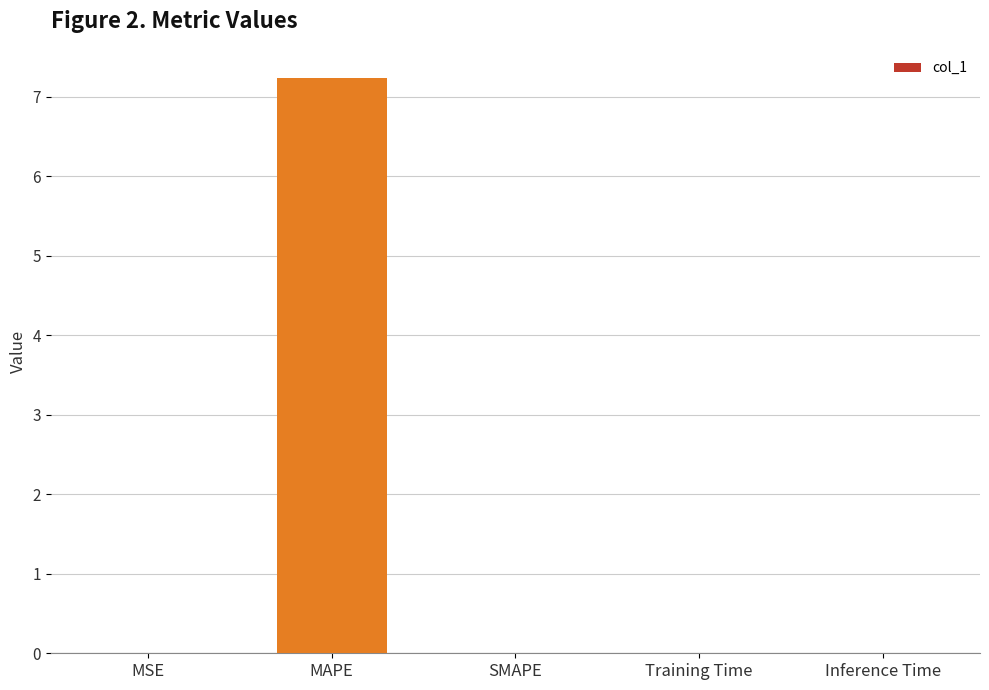

What is the sum of all values?

7.2